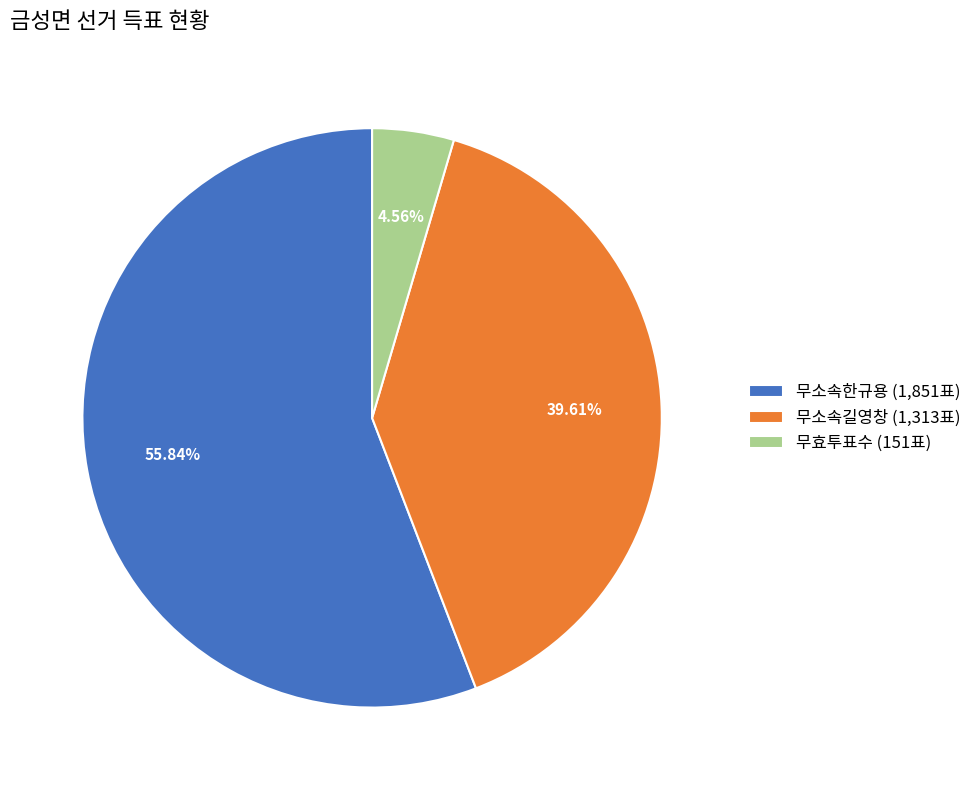

What percentage is NOT represented by 무소속길영창?

60.4%